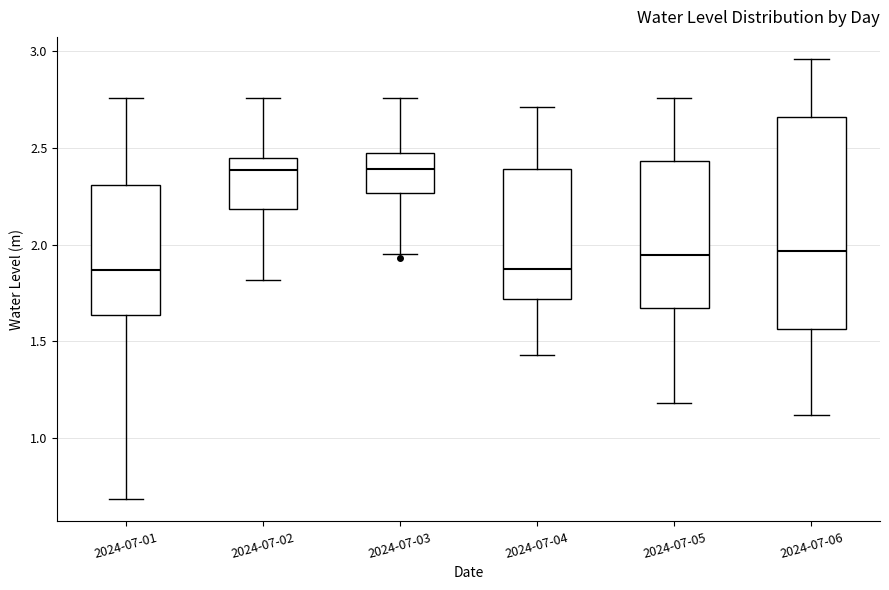

Comparing the boxes themselves (not the whiskers), which one is the tallest?

2024-07-06